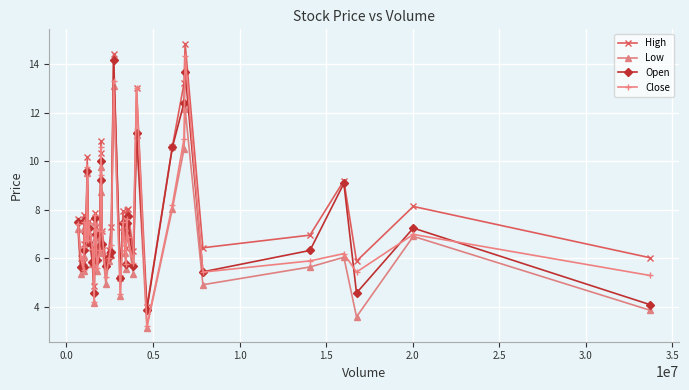

True or false: Open has more than 0 points higher than both neighbors.

True